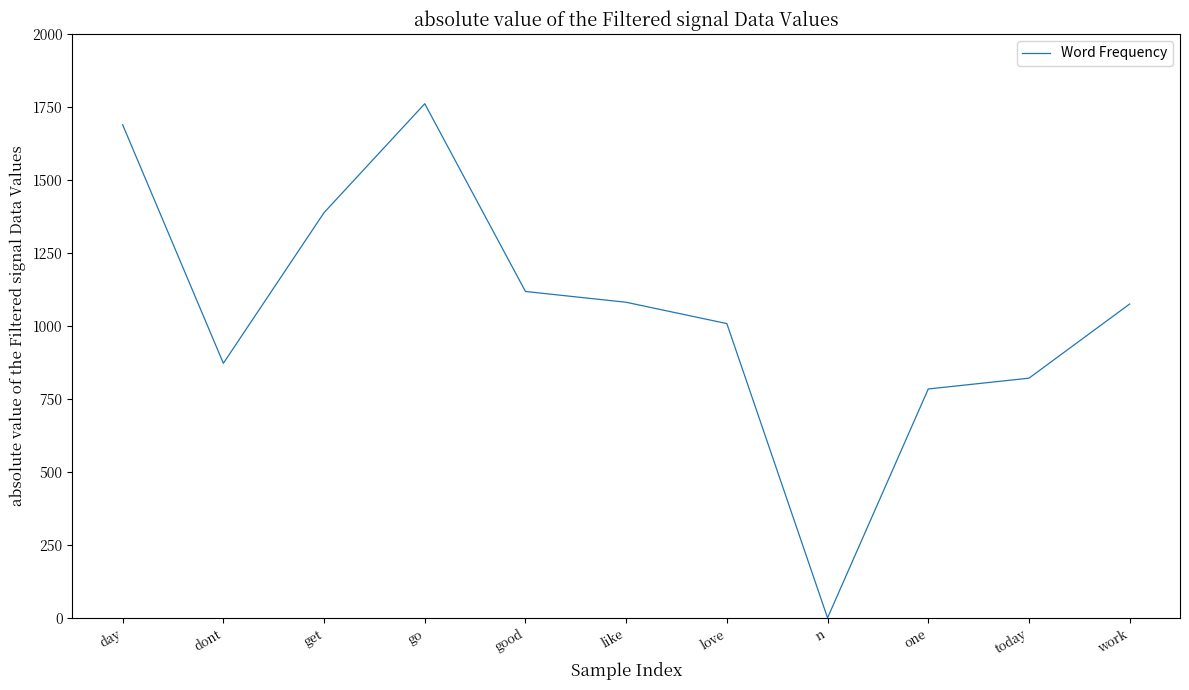

Between day and n, which is larger?

day